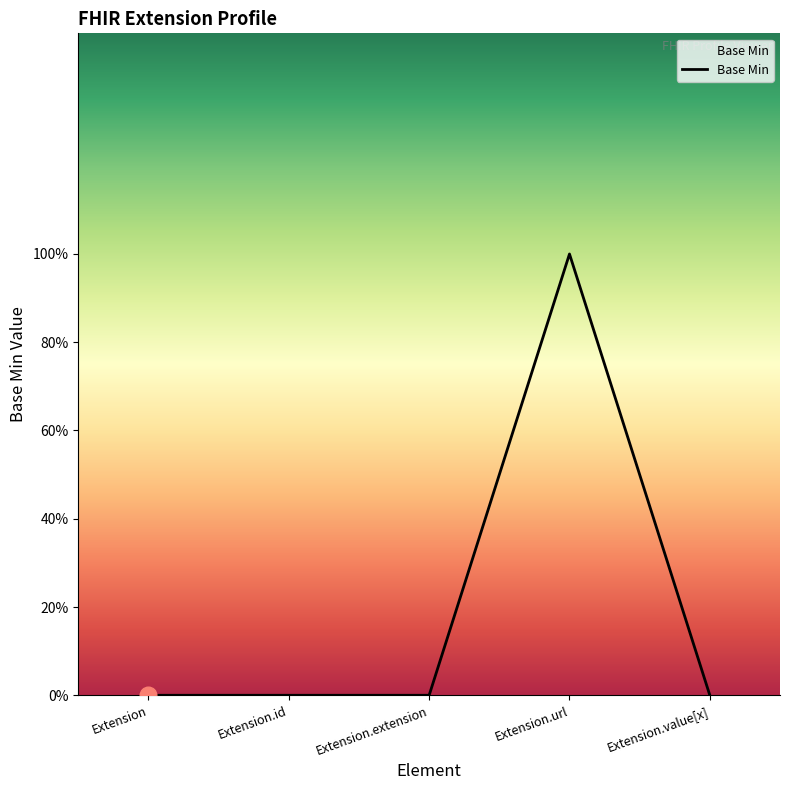

Is it true that the value at Extension.extension is 0?

True